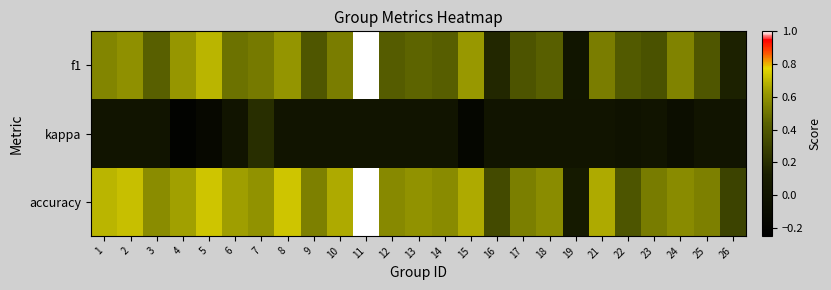

At 6, list the series in order from largest to smallest.

accuracy, f1, kappa